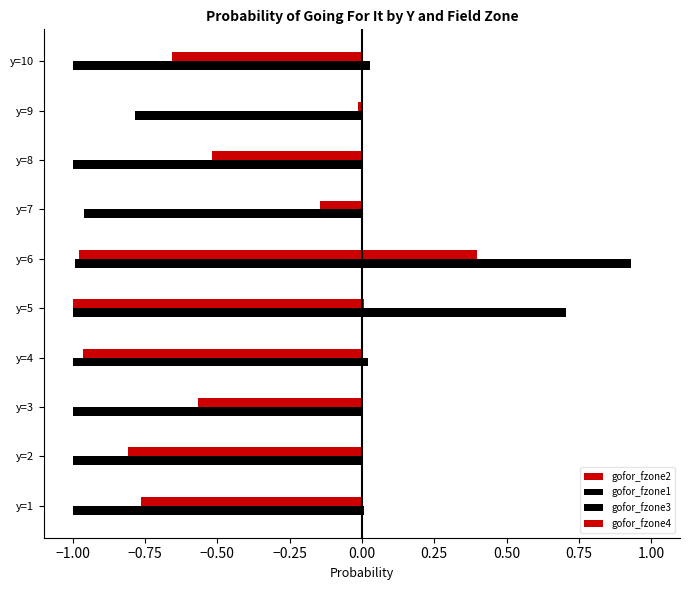

How many series are shown in this chart?

4